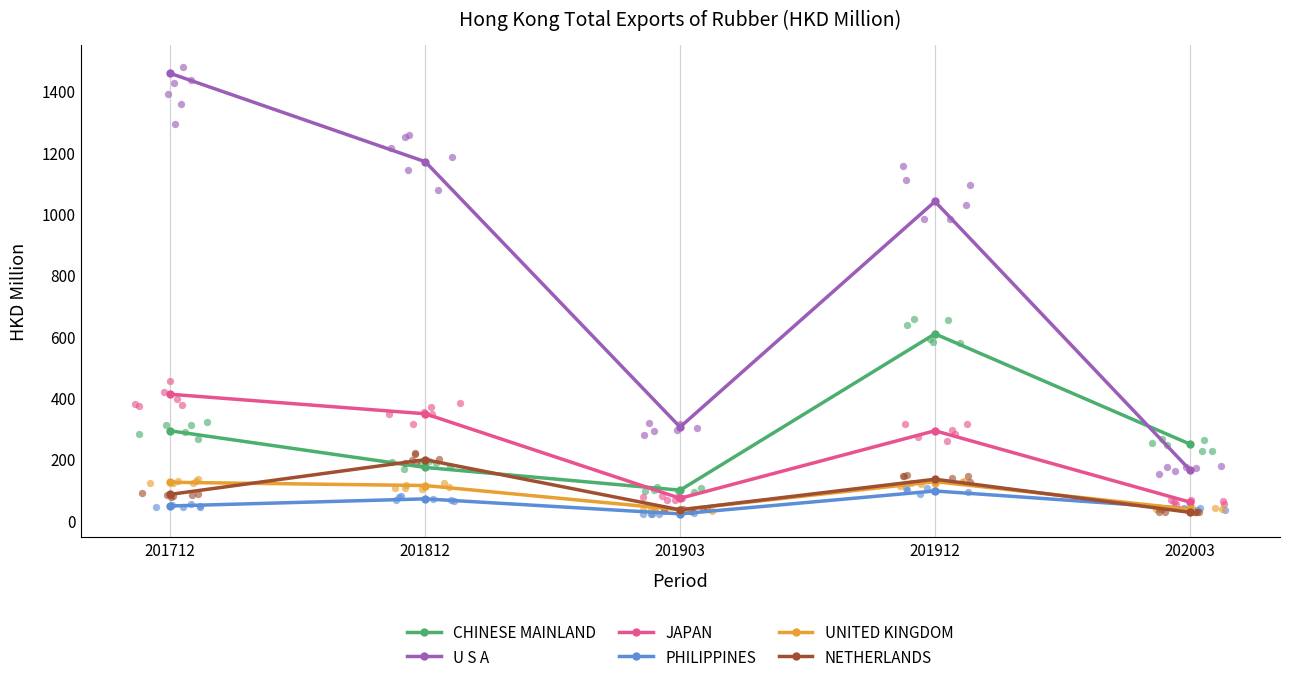

Which series contains the highest Y value?

U S A